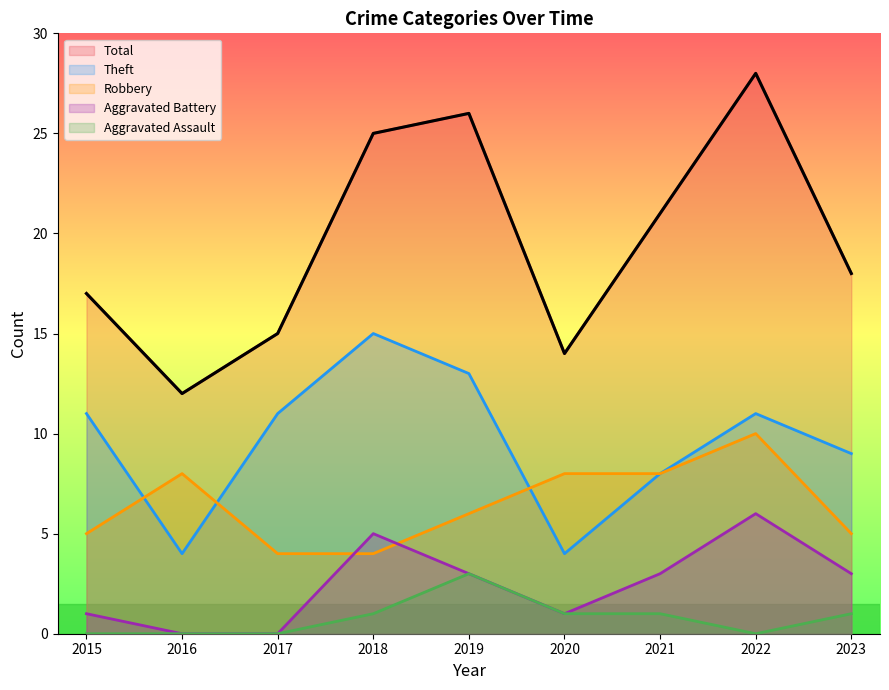

What is the sum of the Robbery values at 2022 and 2015?

15